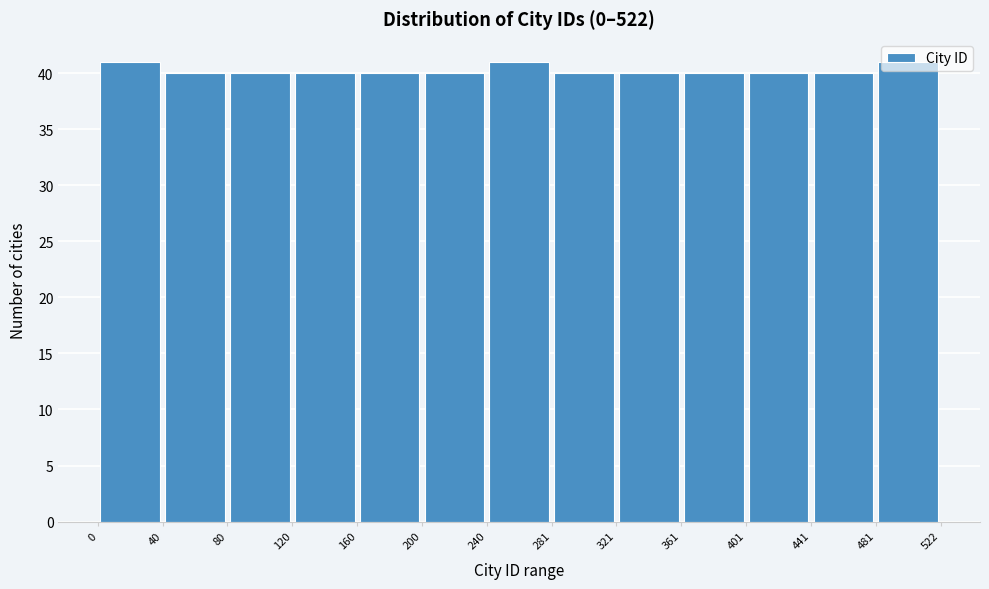

How tall is the bar that spans 240 to 281 on the x-axis? The values are not printed on the chart, so give them approximately, as read against the axis.

41